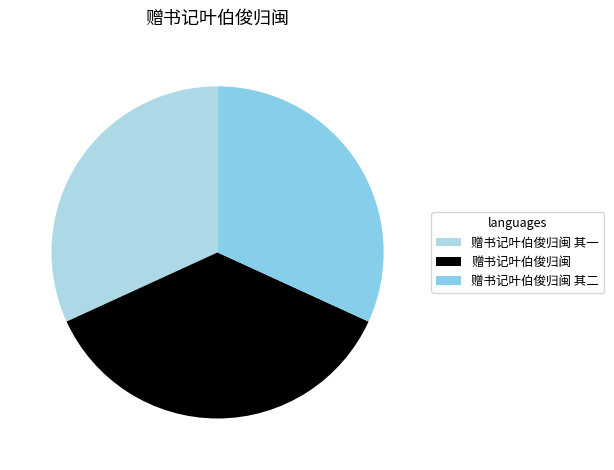

Combined, what portion of the pie is 赠书记叶伯俊归闽 其二 and 赠书记叶伯俊归闽?

68.2%